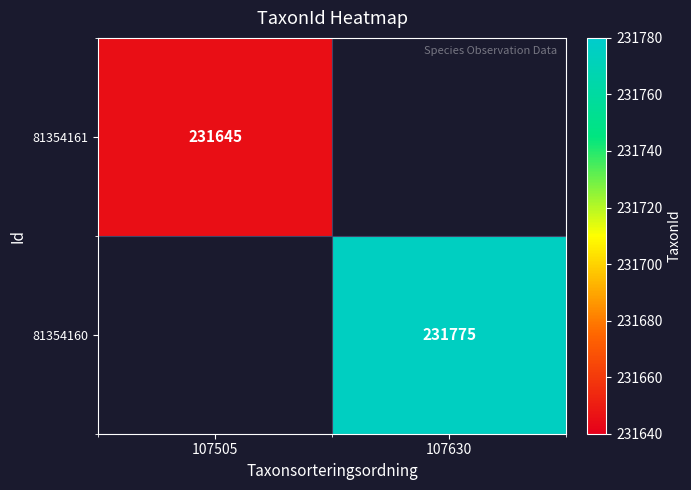

Is the value of 81354160 at 107630 greater than the value of 81354161 at 107505?

Yes